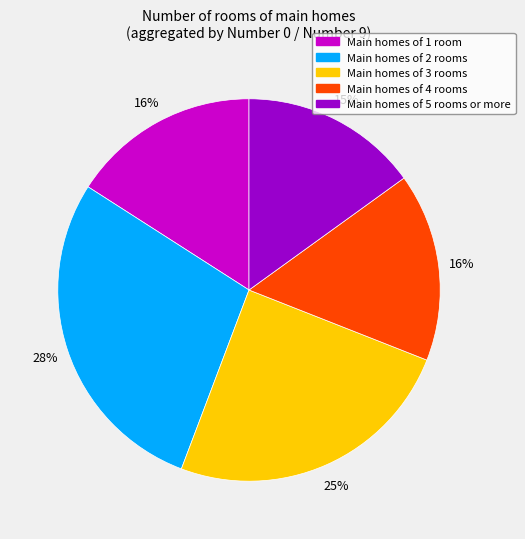

To the nearest percent, what is the average slice percentage?

20%